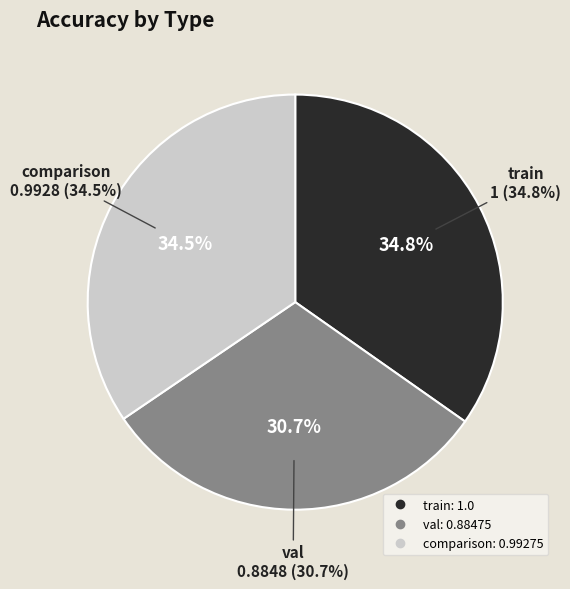

Combined, do comparison and val account for over 50%?

Yes